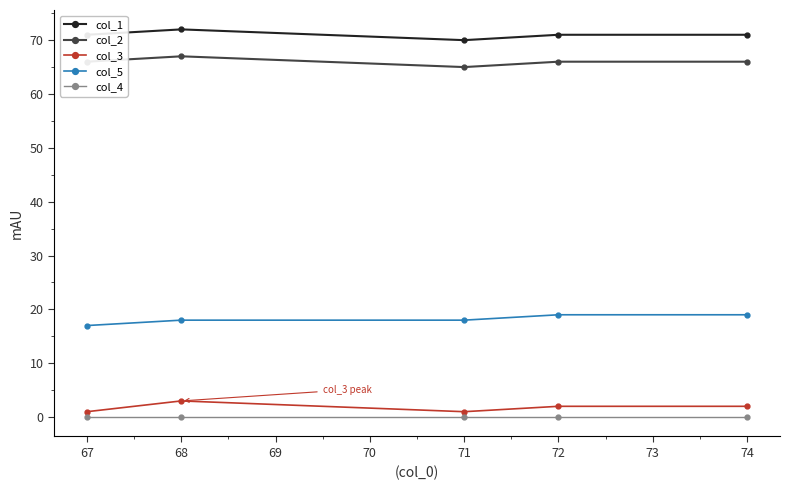

True or false: col_2 and col_3 cross at least once.

False